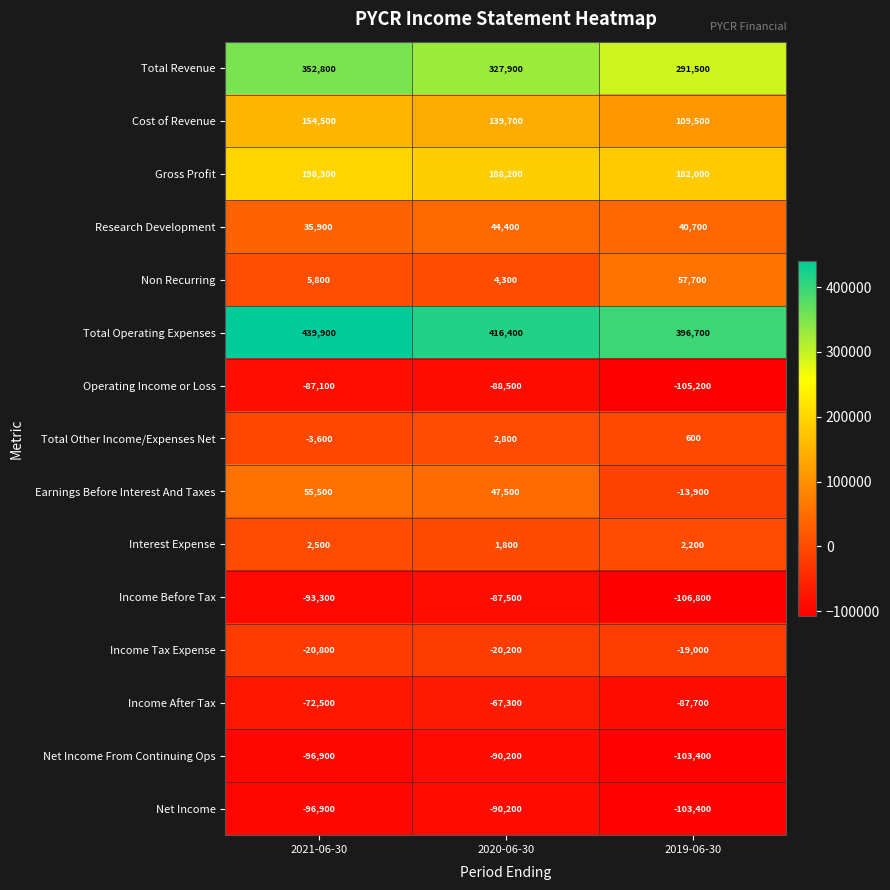

How many distinct data groups are displayed?

15